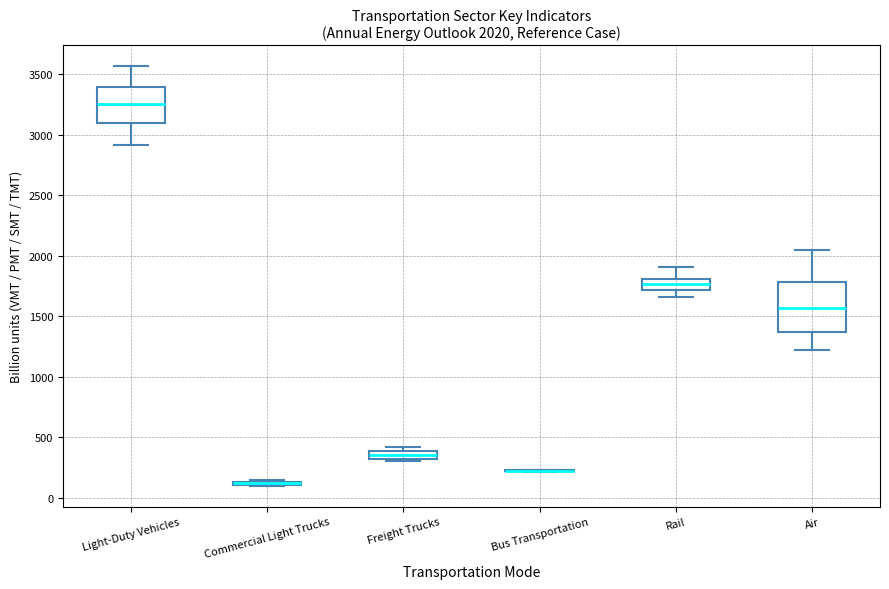

Comparing the boxes themselves (not the whiskers), which one is the tallest?

Air